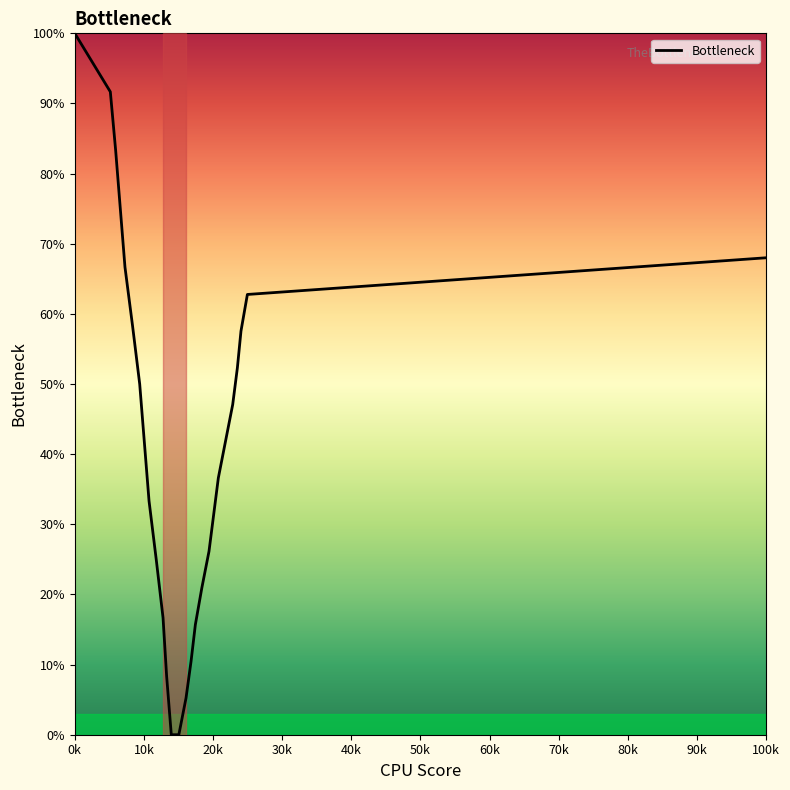

True or false: the data has more than 1 interior local peaks.

False